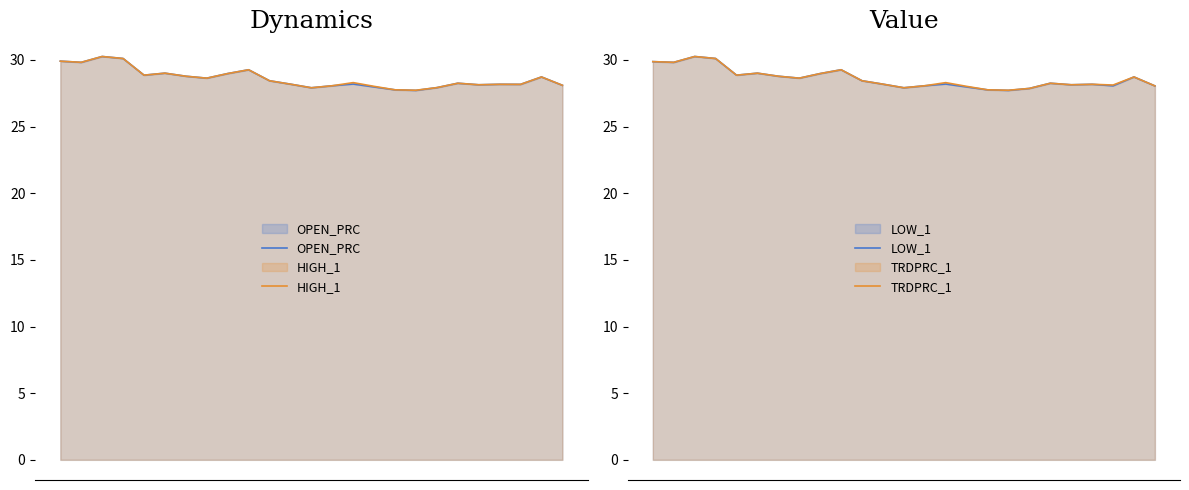

What is the difference between the maximum and second lowest values in the LOW_1 series?

2.5